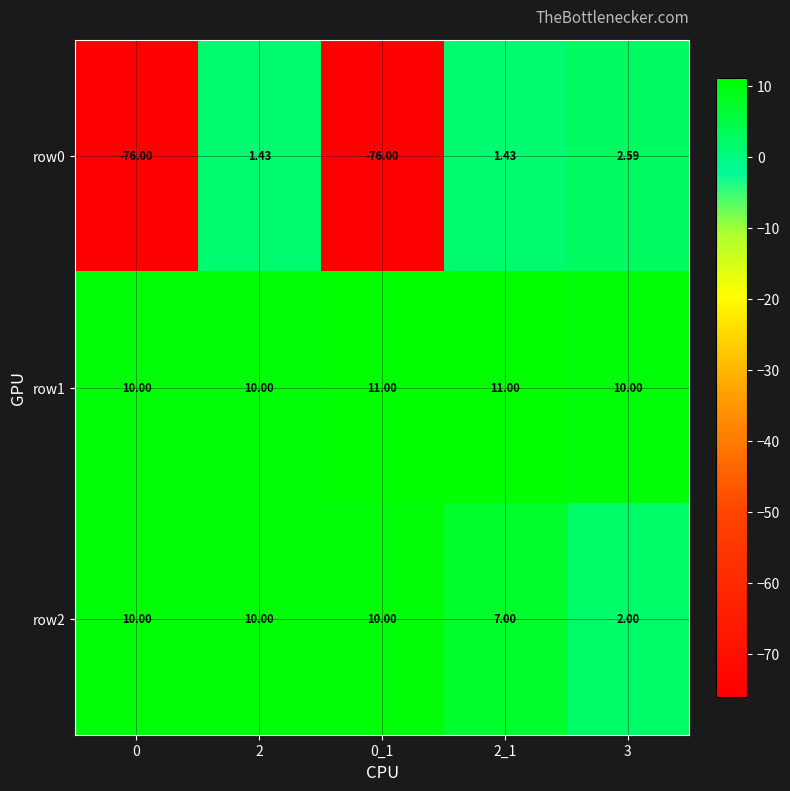

Which series has the largest total across all categories?

row1